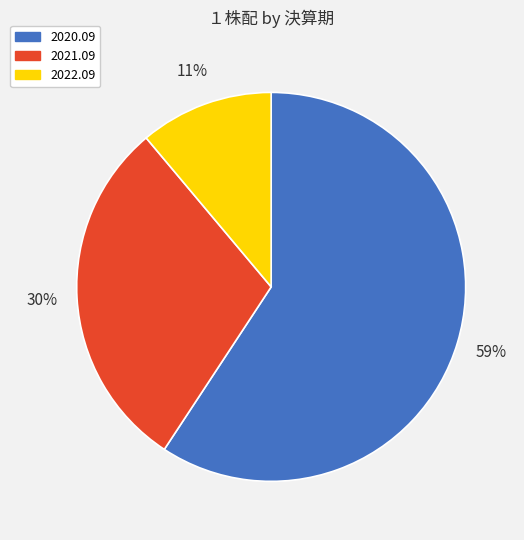

Approximately how many times larger is the value at 2022.09 compared to 2021.09?

0.4